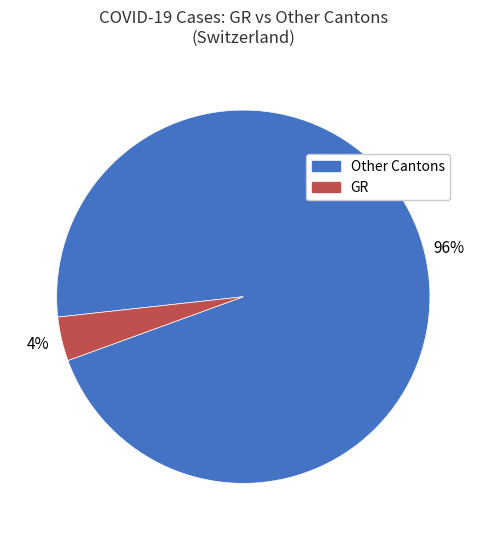

To the nearest percent, what is the difference between the largest and smallest slice percentages?

92%